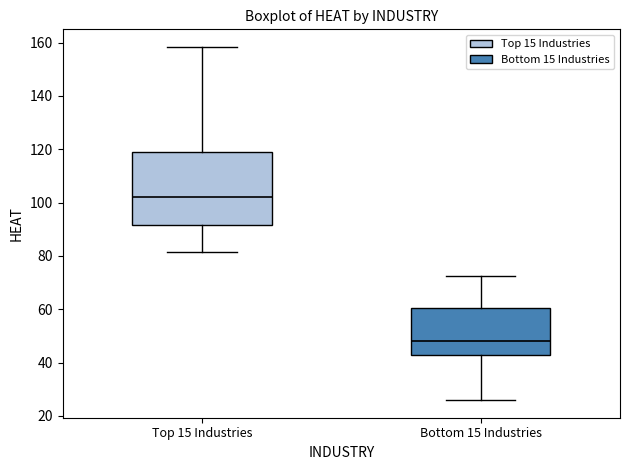

Which box's median line is the highest?

Top 15 Industries